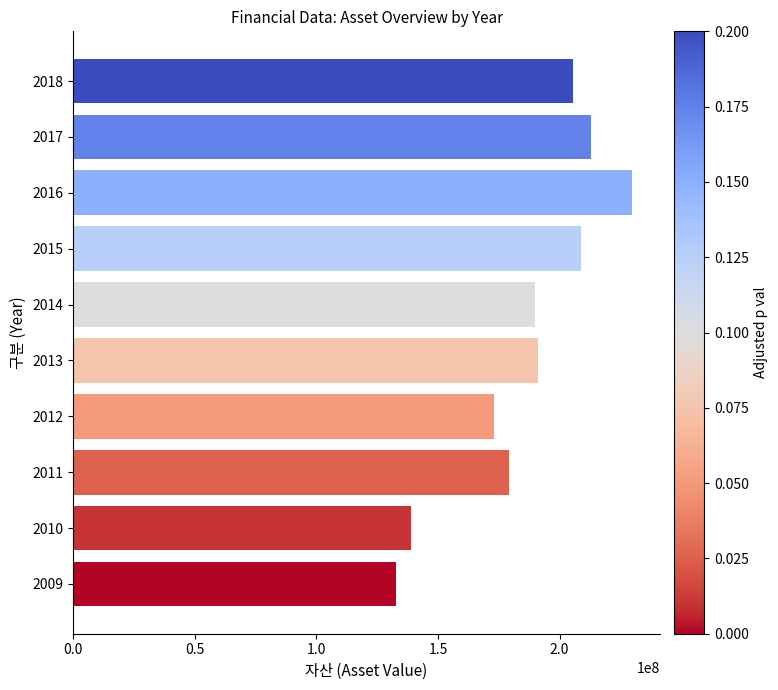

How many values are below 191133608?

5